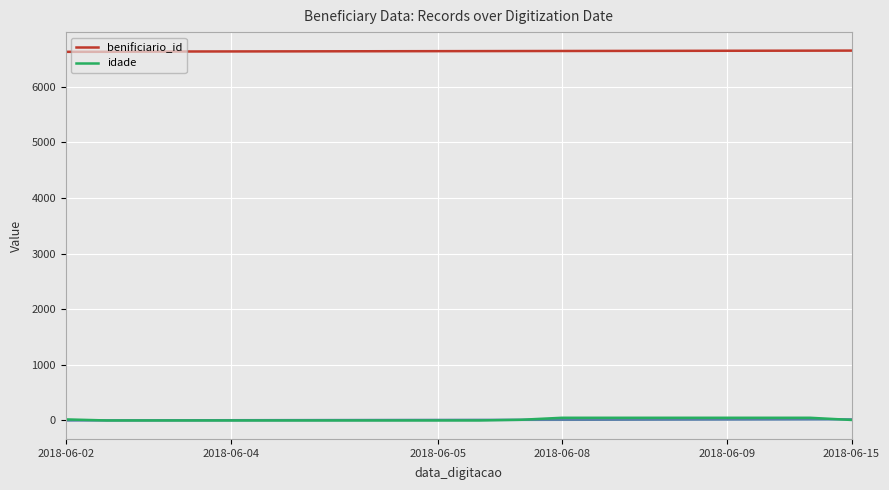

What is the spread (max minus min) of values at 14?

6593